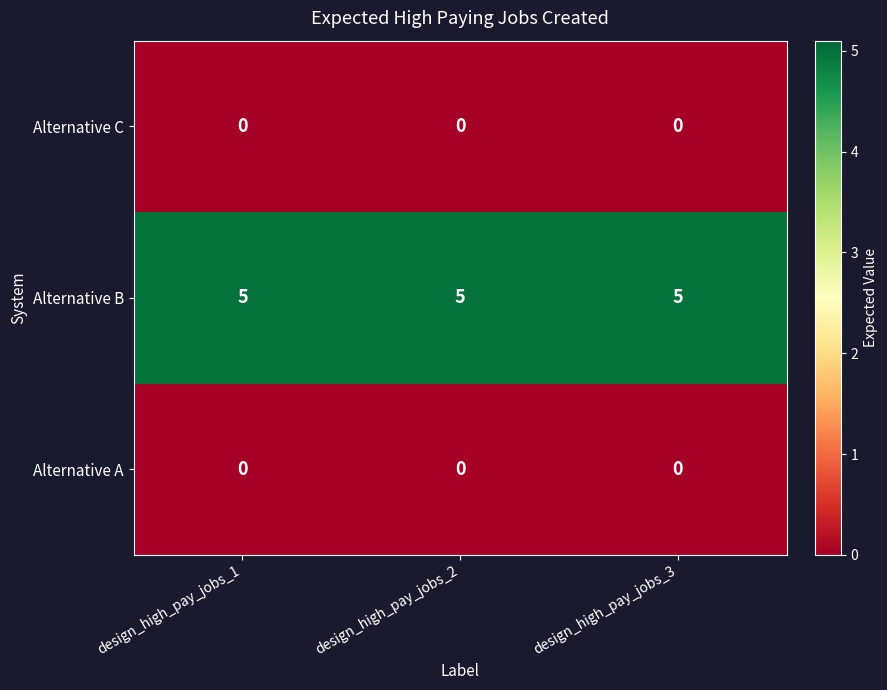

What is the spread (max minus min) of values at design_high_pay_jobs_1?

5